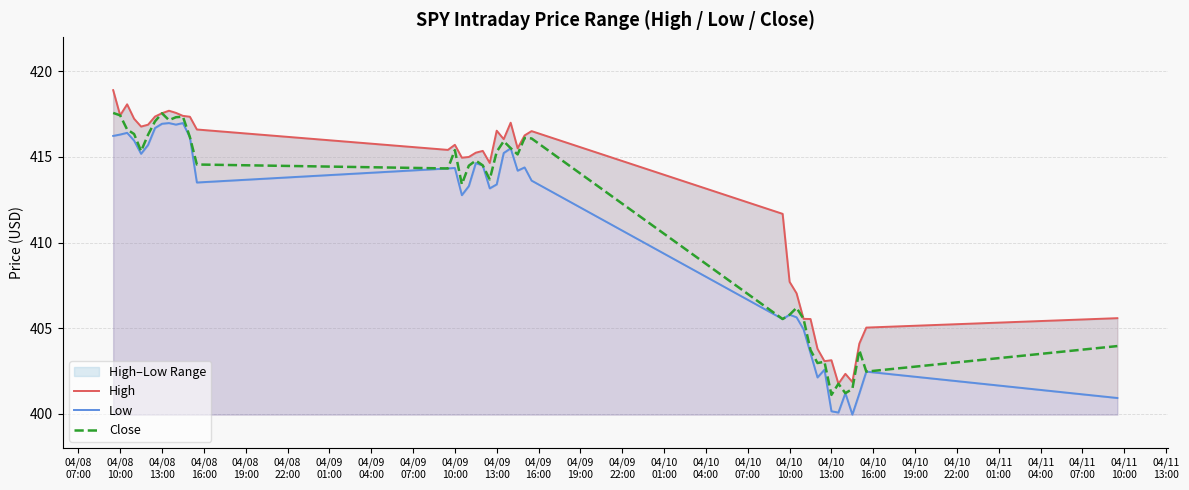

Does the chart display data point markers on the line(s)?

No